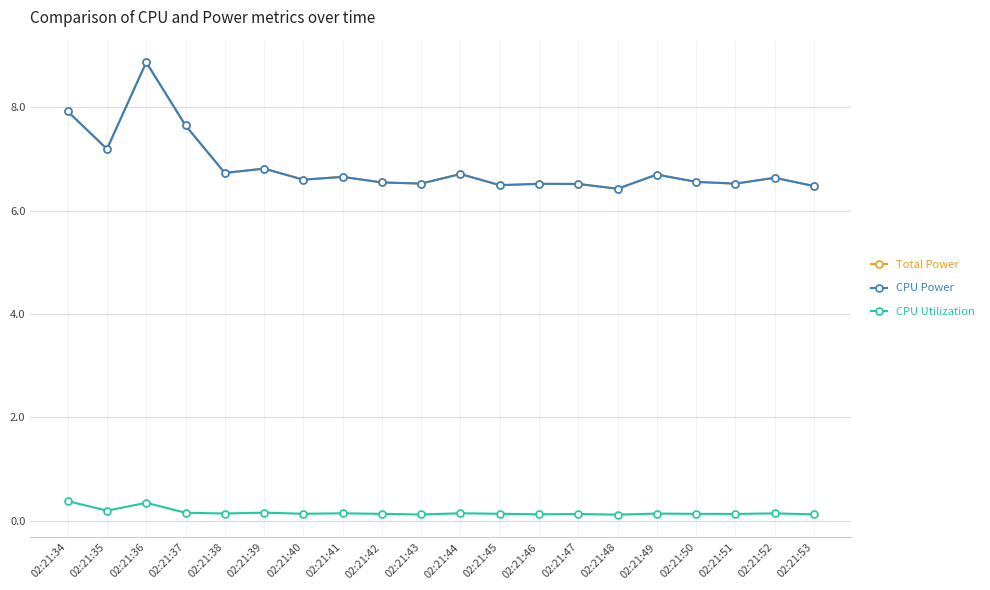

Does the chart have visible grid lines?

Yes